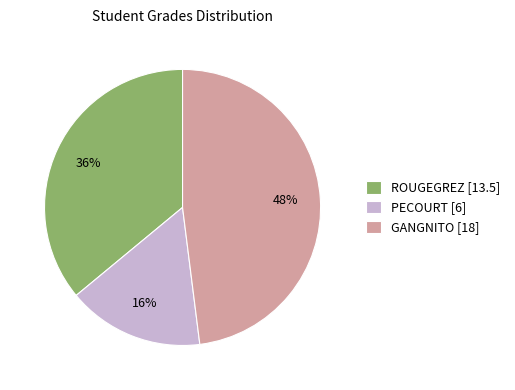

To the nearest percent, what is the difference between the largest and smallest slice percentages?

32%